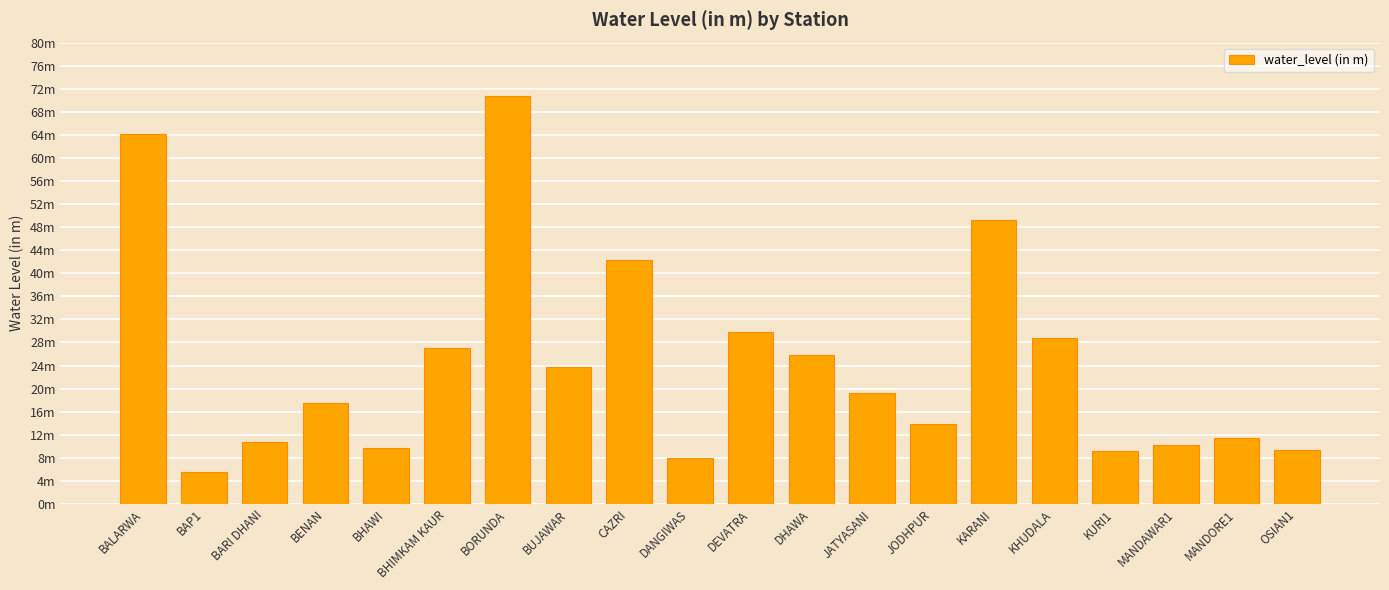

Does the chart contain any negative values?

No